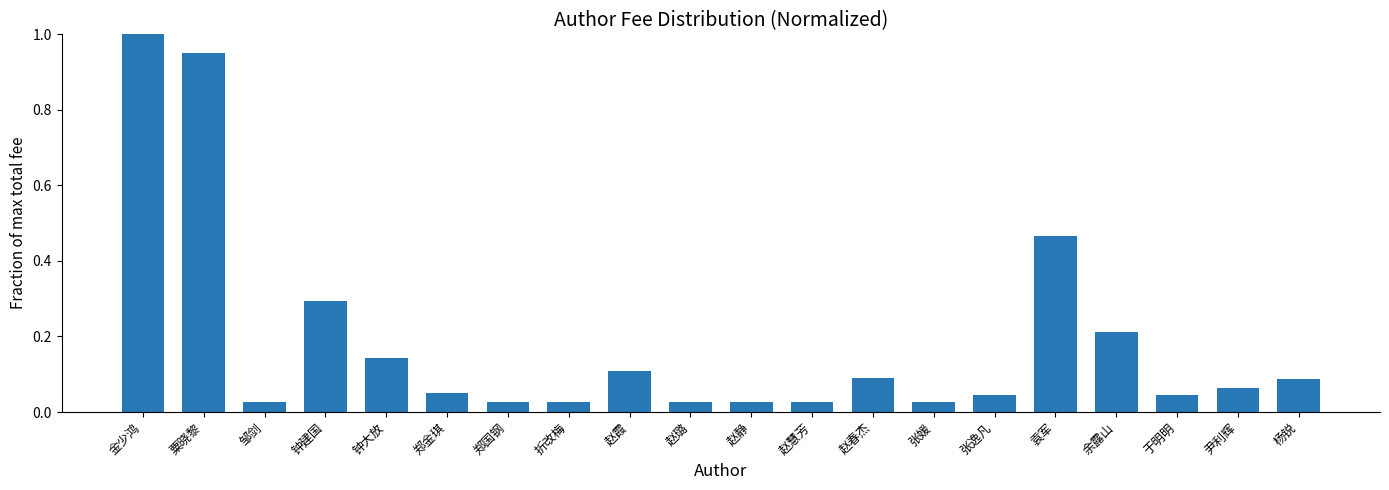

True or false: the data shows 0.1 at 于明明.

False